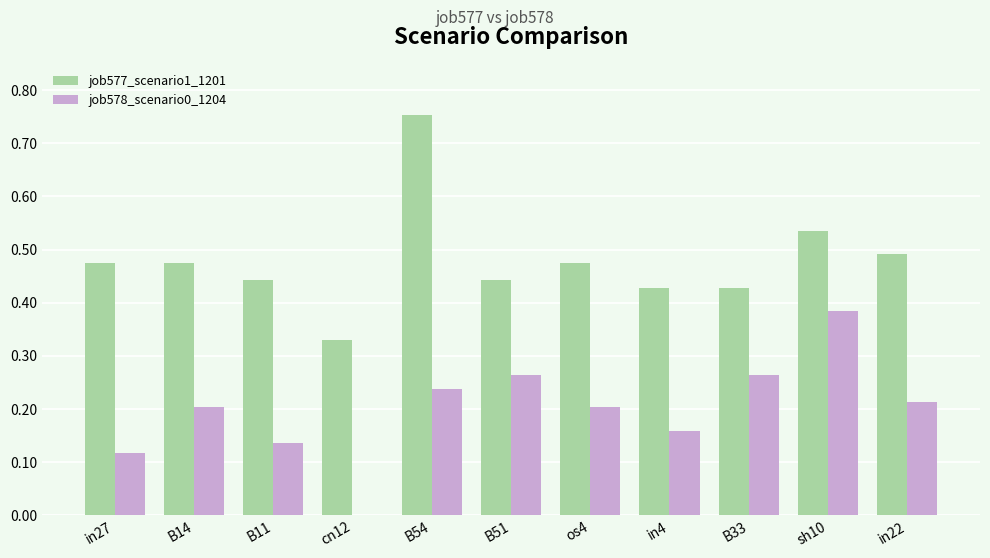

Which series has the largest range (max minus min)?

job577_scenario1_1201